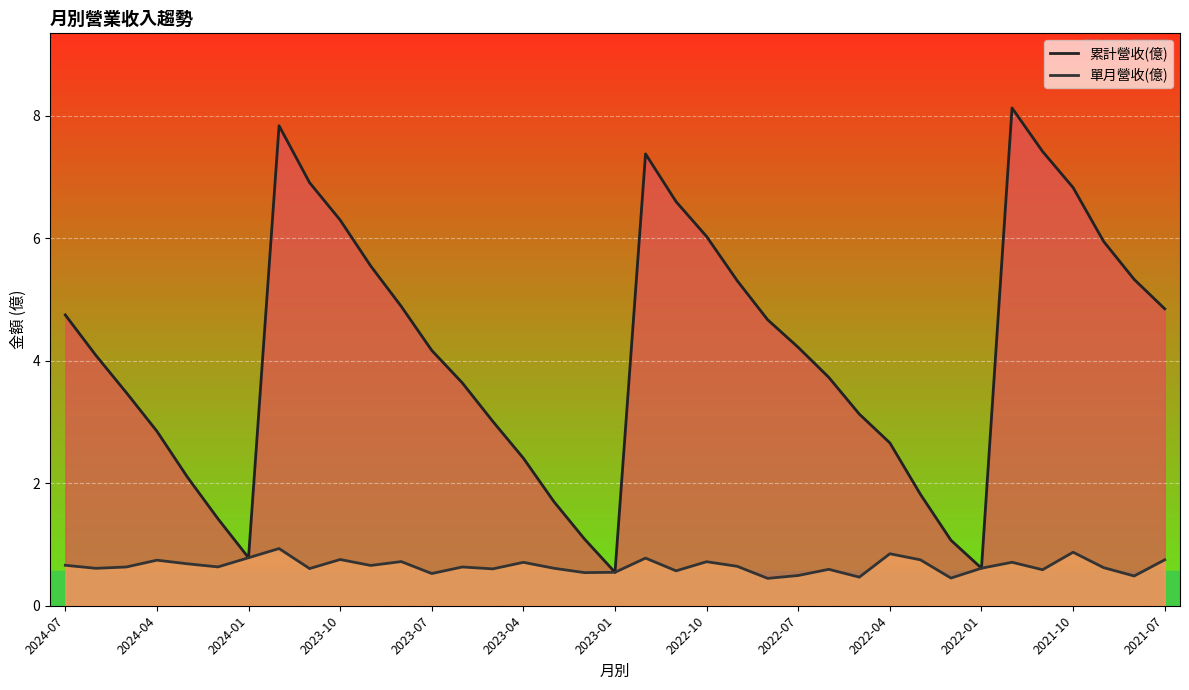

Is the value of 累計營收(億) at 2023-07 greater than the value of 單月營收(億) at 22?

Yes